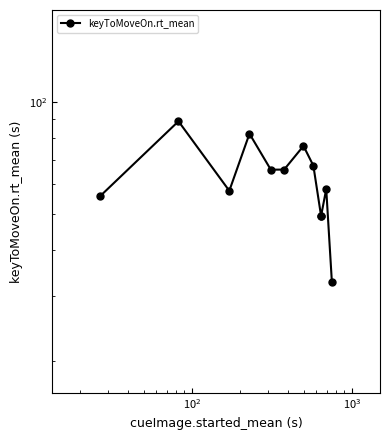

How many interior local peaks (higher than both neighbors) does the data have?

4